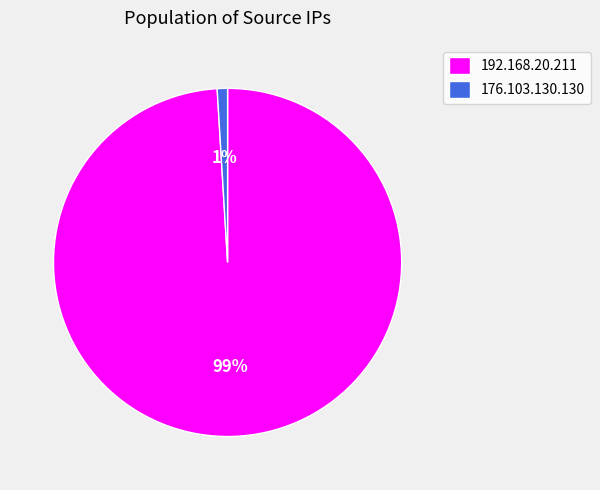

Is it true that 176.103.130.130 is 9% of the pie?

False